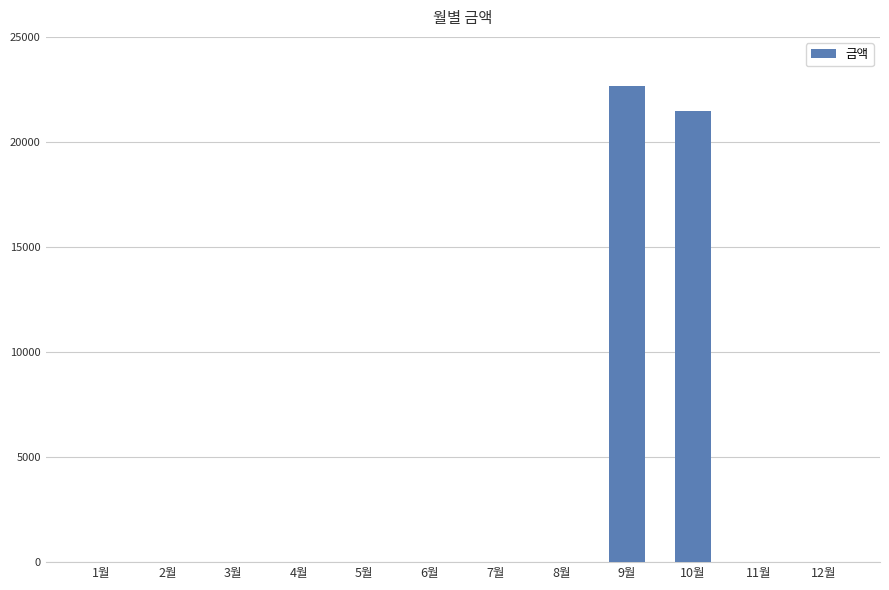

What is the maximum value shown in the chart?

22640